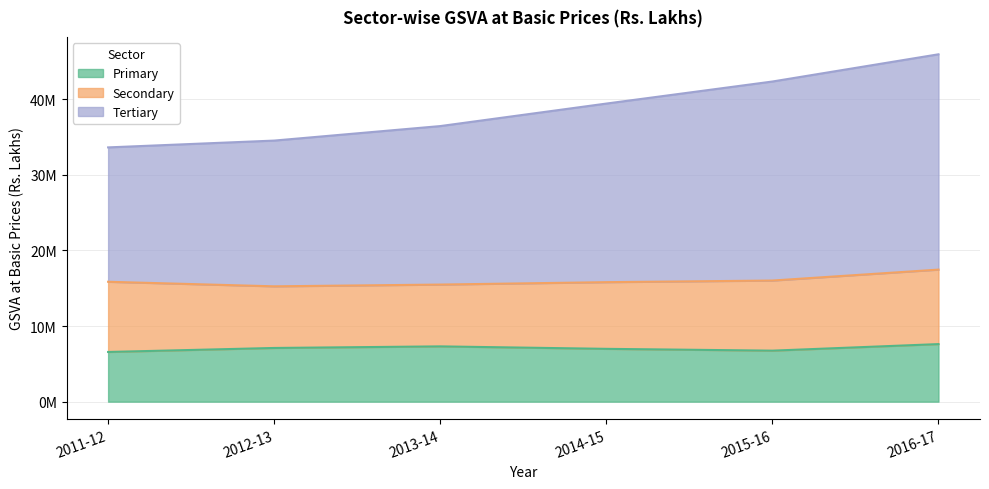

Is it true that Primary equals 6567597 at 2011-12?

True